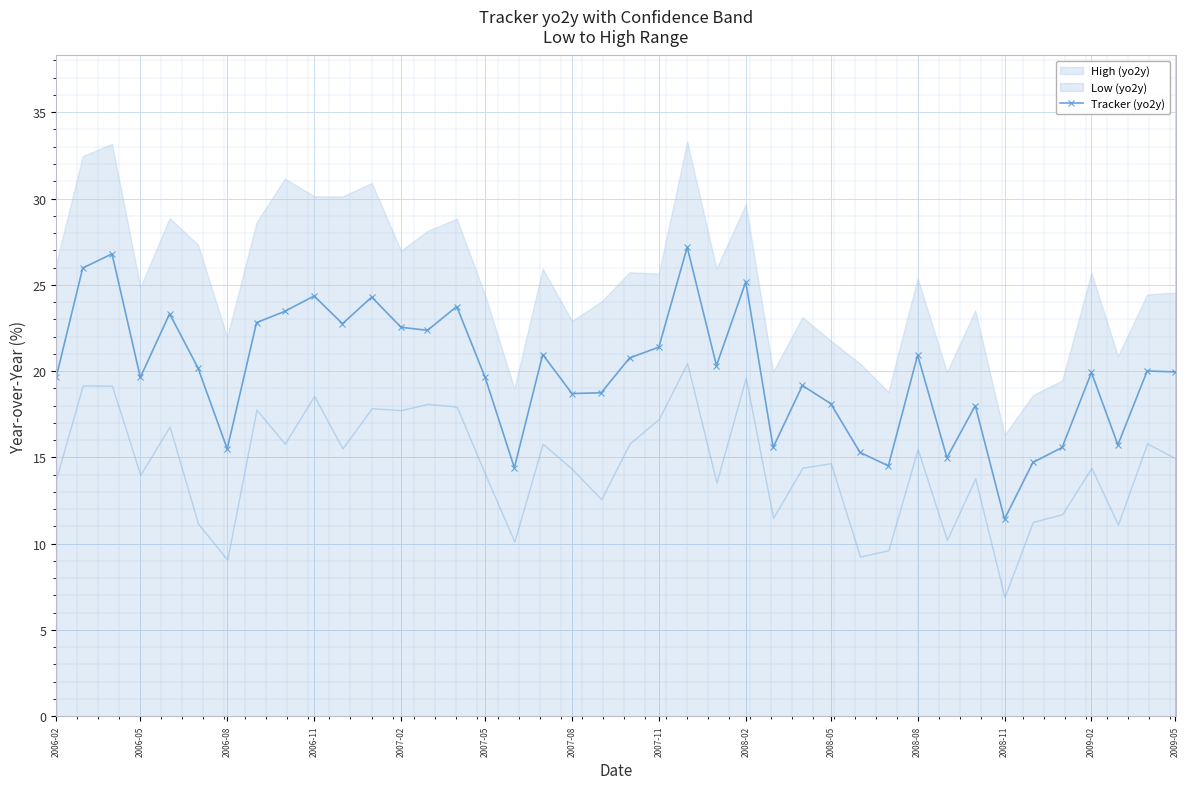

Where is the first local minimum for Tracker (yo2y)?

2006-05